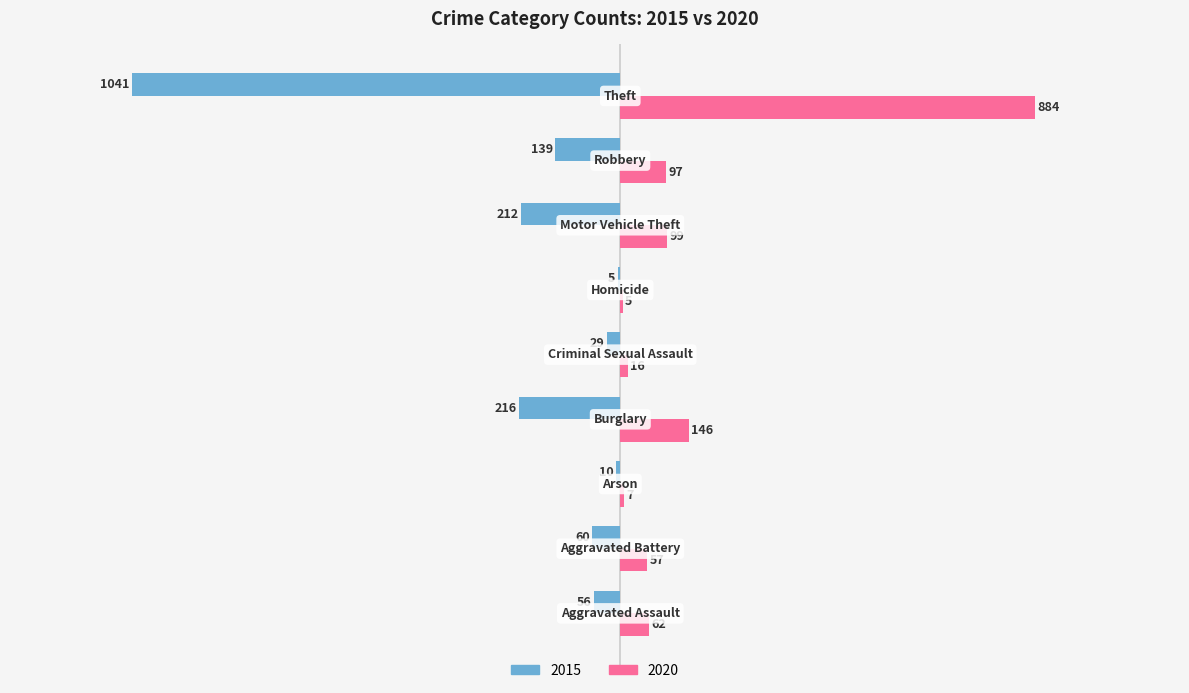

What is the sum of all 2015 values?

-1768